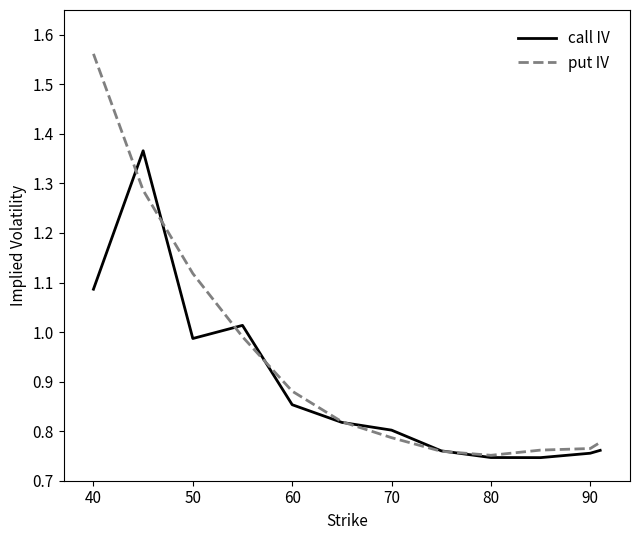

What is the sum of all call IV values?

10.7